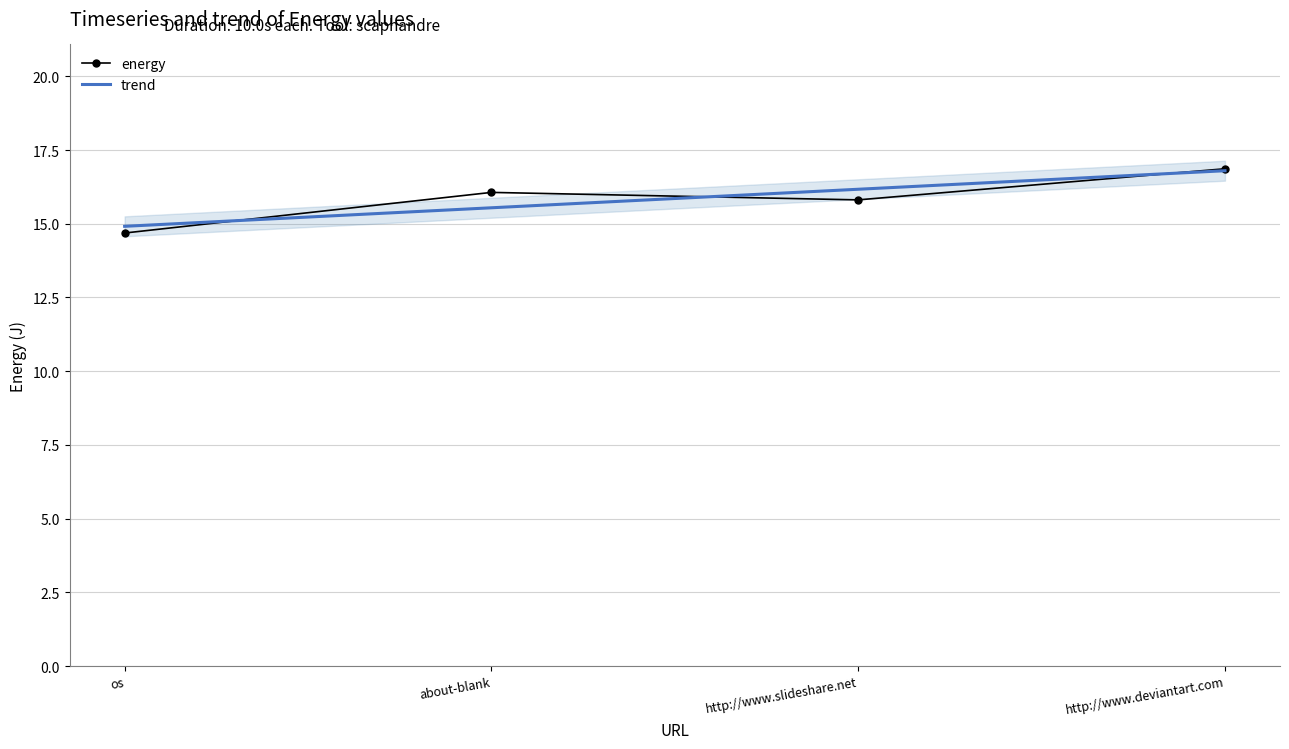

What is the change in value from about-blank to http://www.deviantart.com?

+0.8